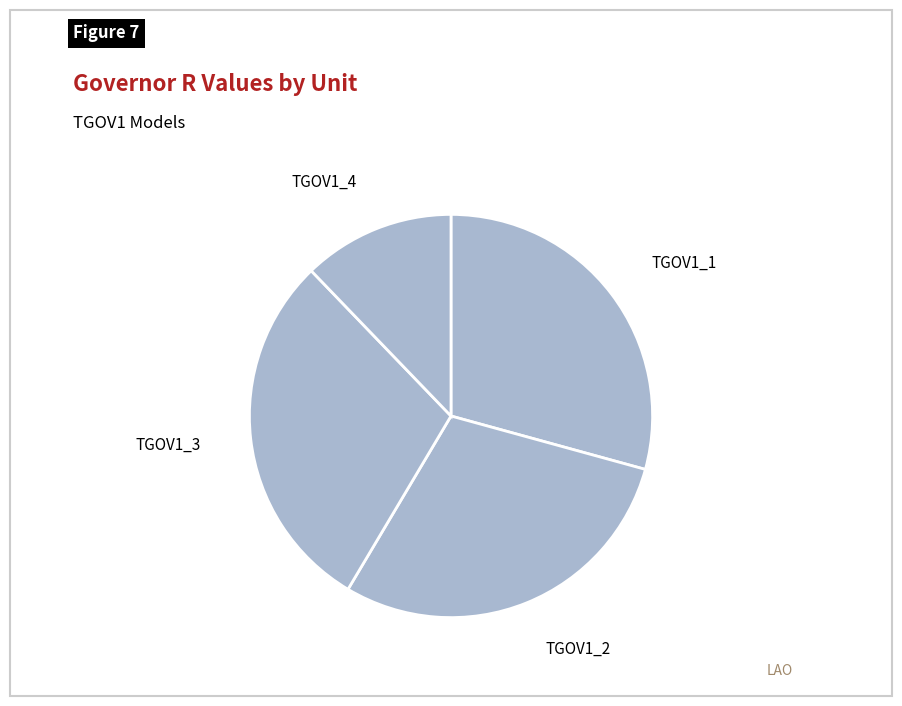

Combined, do TGOV1_3 and TGOV1_1 account for over 50%?

Yes